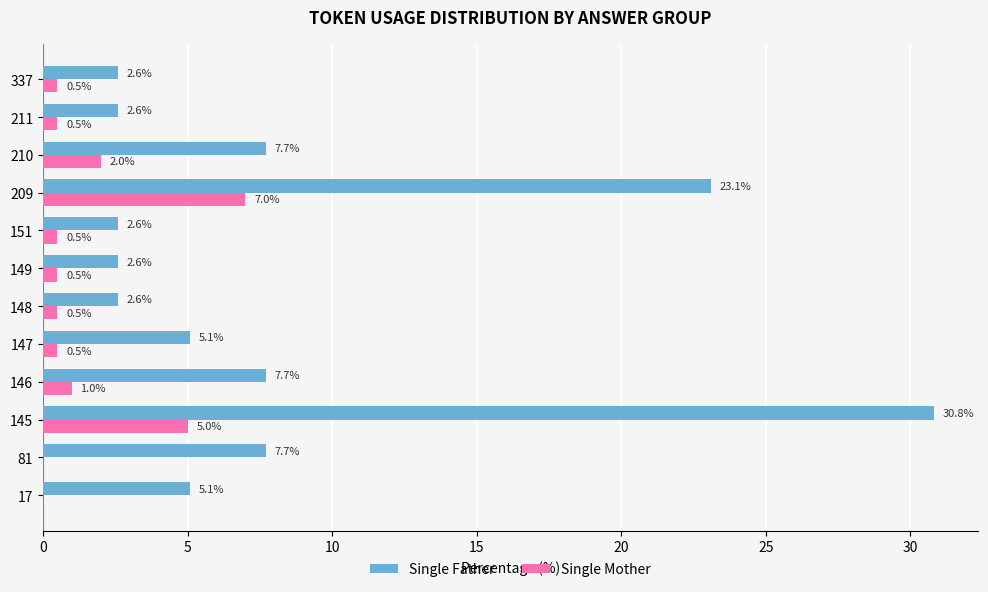

Is it true that Single Father equals 30.8 at 145?

True